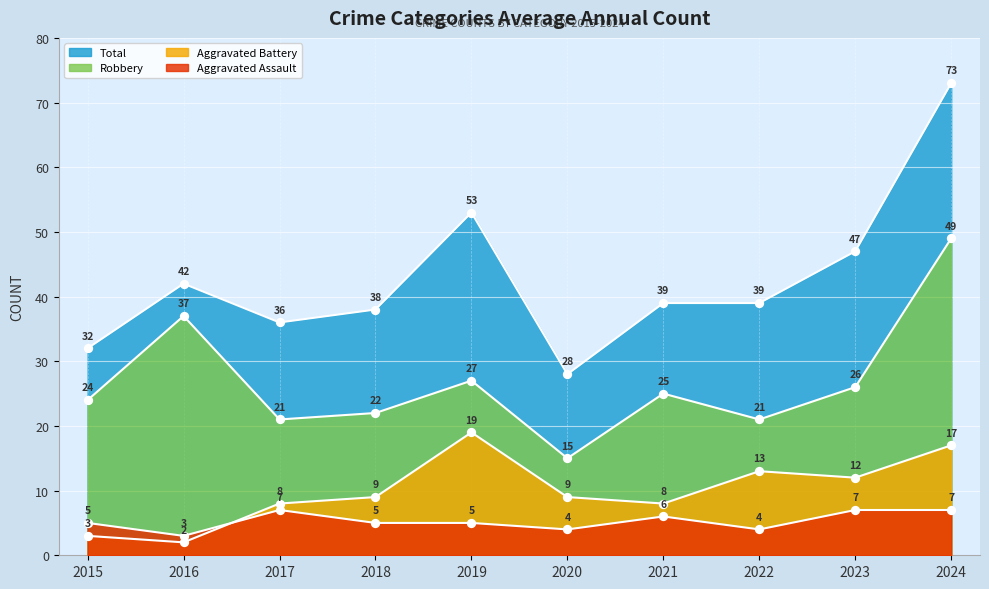

At which category is the sum across all series the highest?

2024